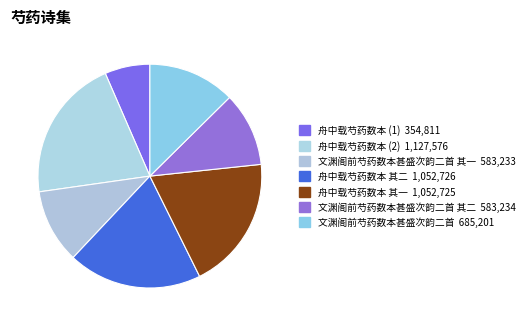

Count the number of slices in the pie.

7